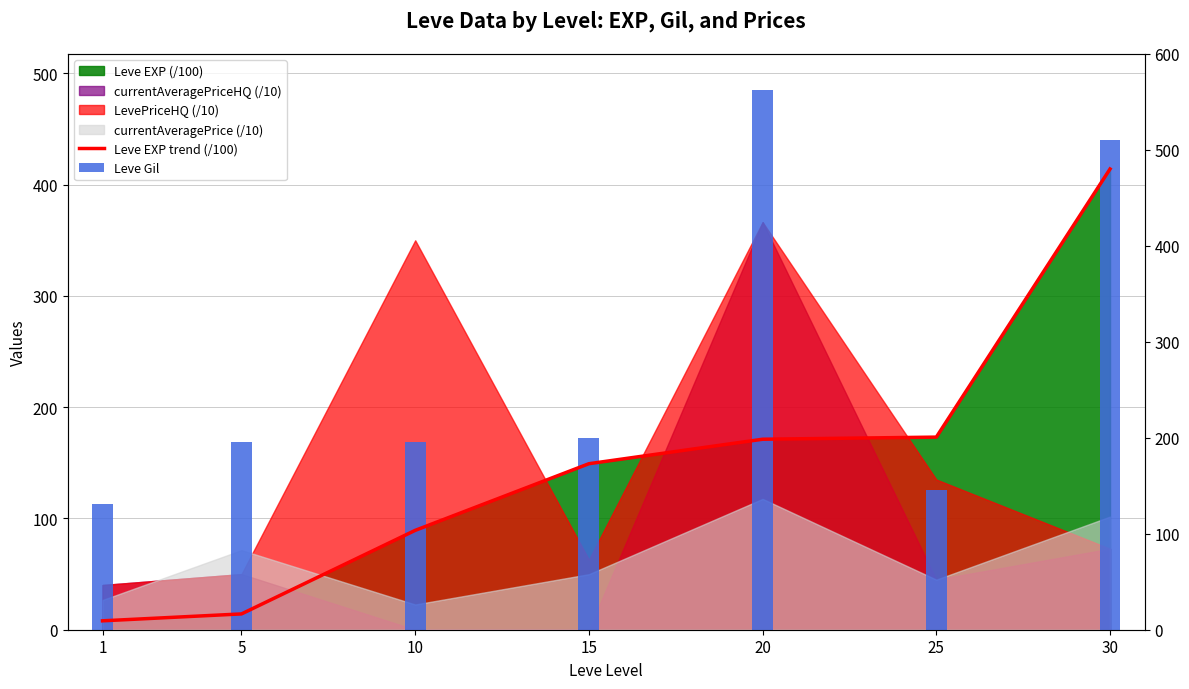

True or false: Leve Gil has a value of 113.0 at 1.

True